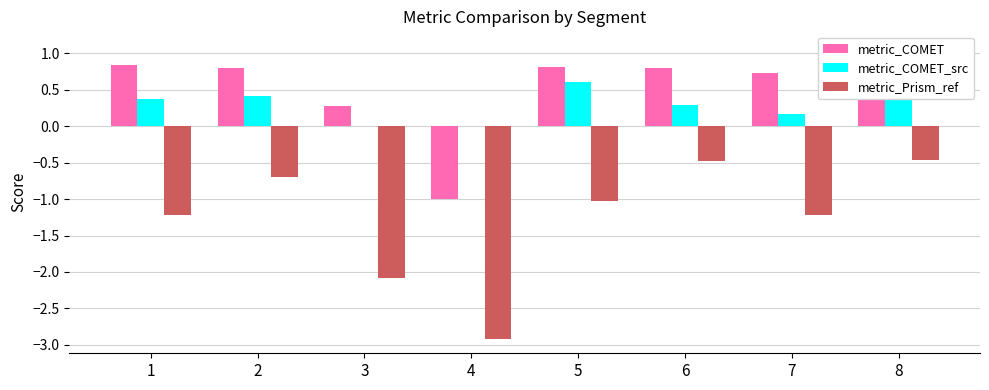

What is the difference between the maximum and minimum values in the metric_Prism_ref series?

2.5